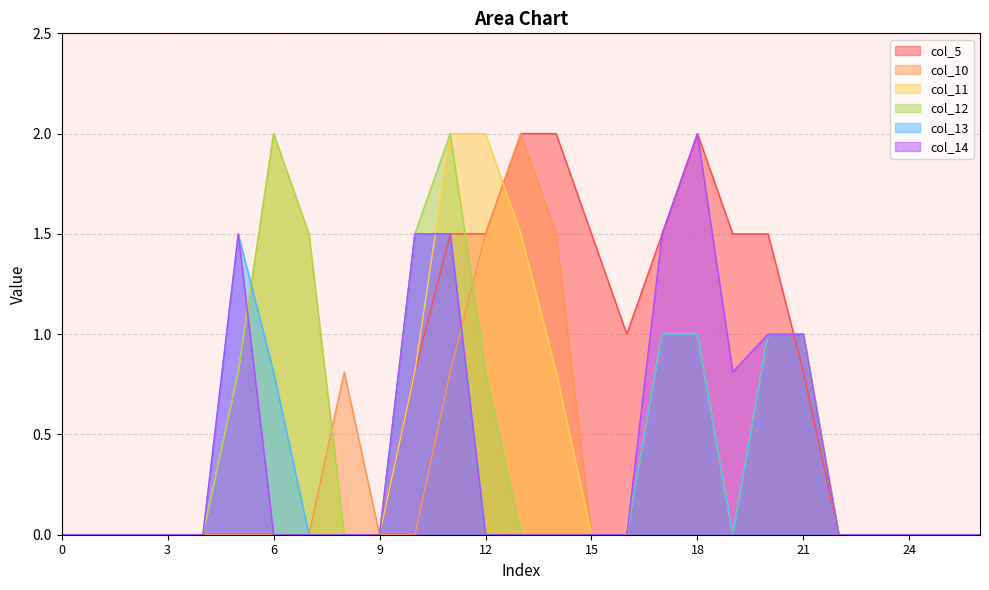

How many distinct data groups are displayed?

6